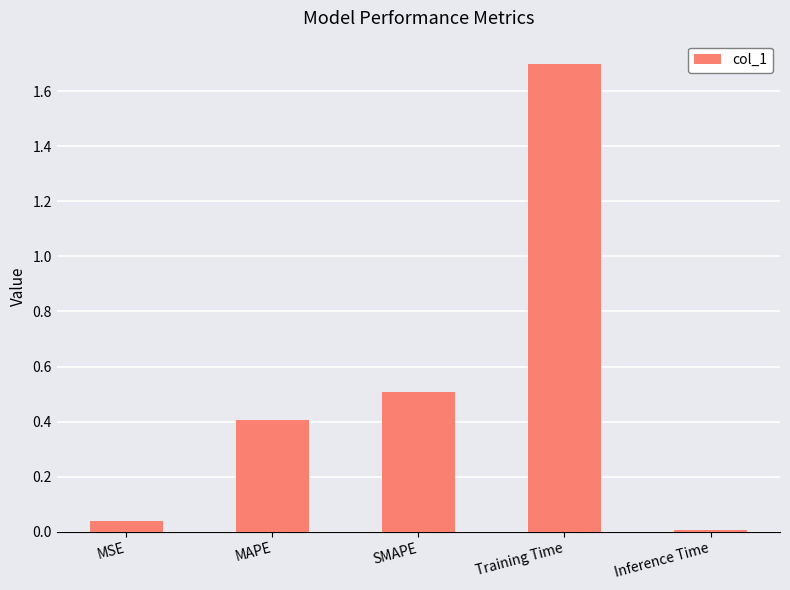

Where is the data nearest to the value 0?

Inference Time